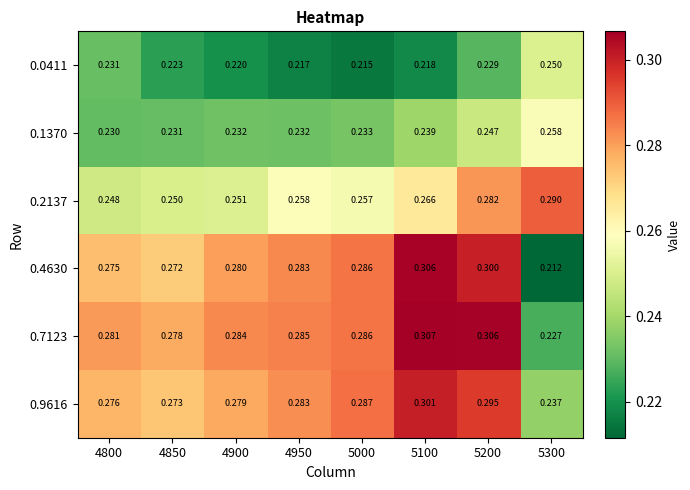

Is the value of 0.9616 at 4950 greater than the value of 0.0411 at 4850?

Yes